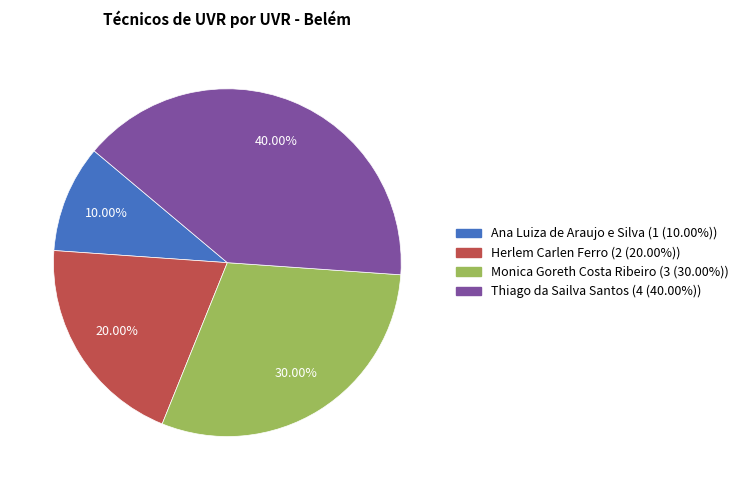

How many segments does this pie chart have?

4